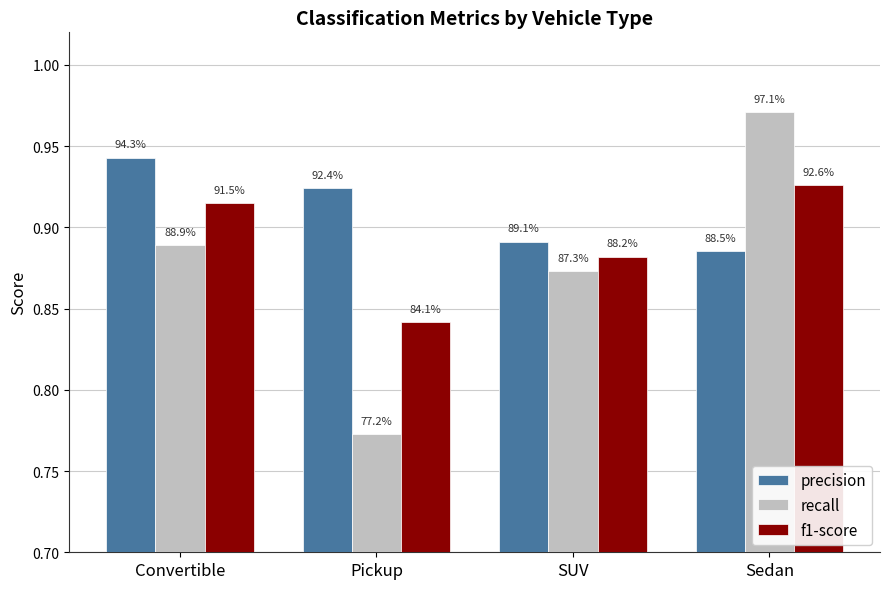

Rank the categories by f1-score value from highest to lowest.

Sedan, Convertible, SUV, Pickup